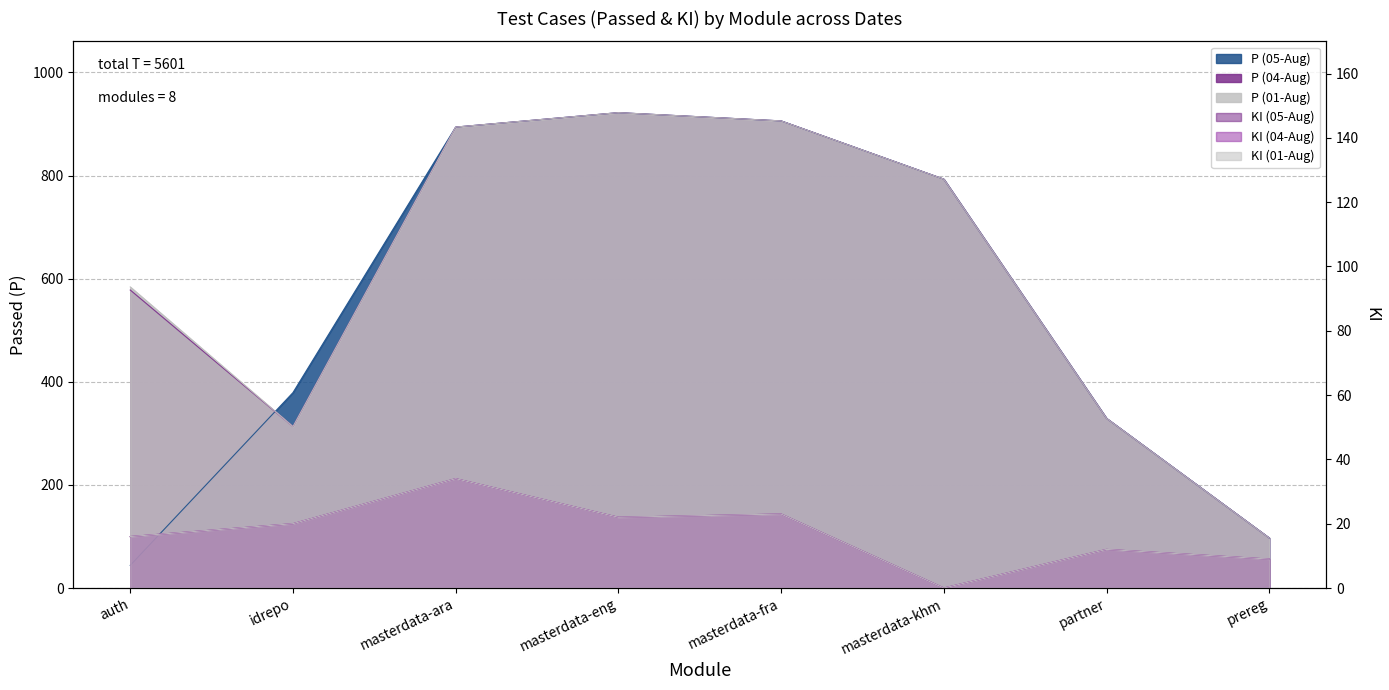

How many interior local valleys does the P (01-Aug) series have?

1